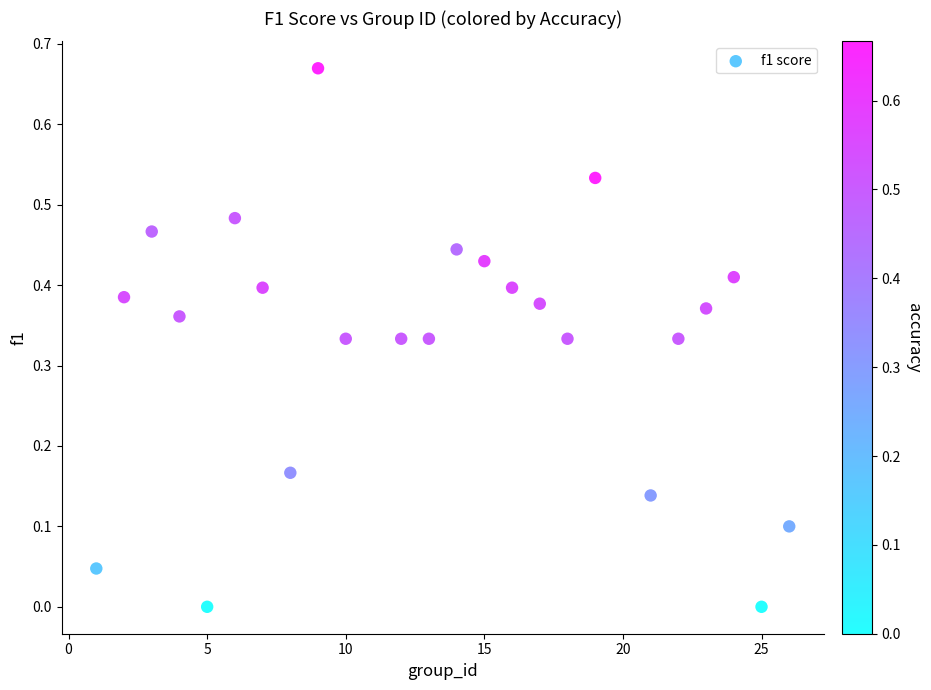

What is the range of X values (max minus min)?

25.0